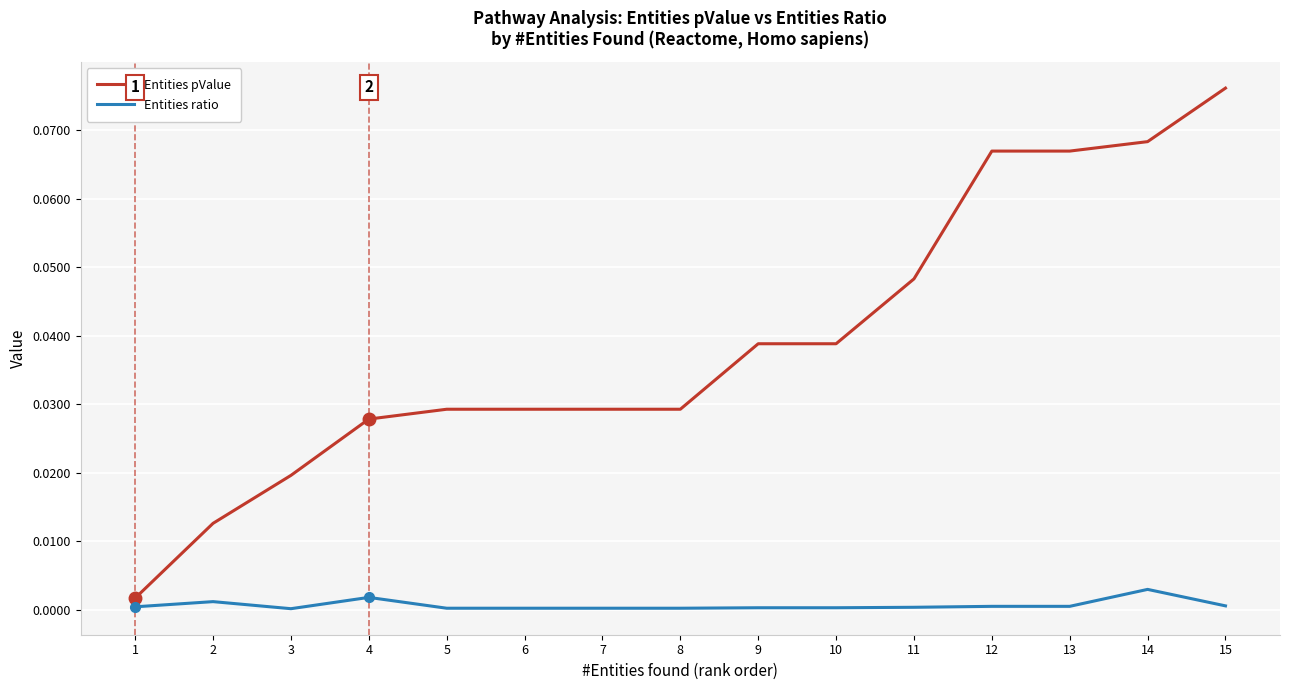

Is this an area chart (filled region under the line)?

No